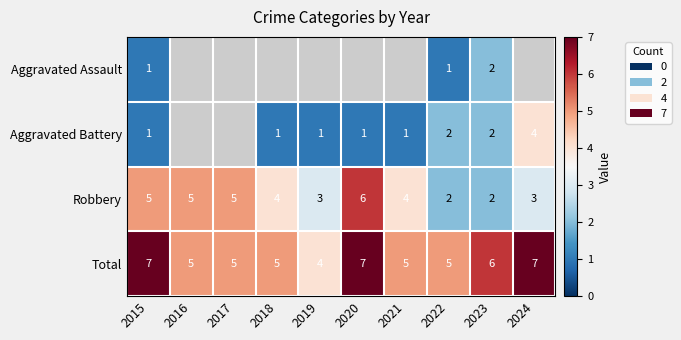

Is it true that Robbery equals 4 at 2022?

False